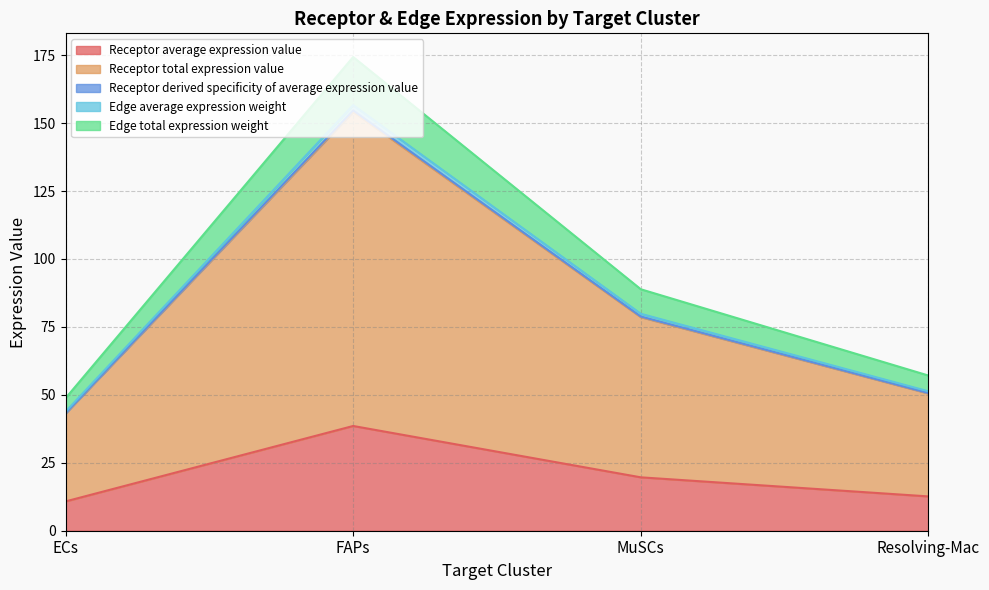

Where does the Receptor average expression value series first go above 19?

FAPs